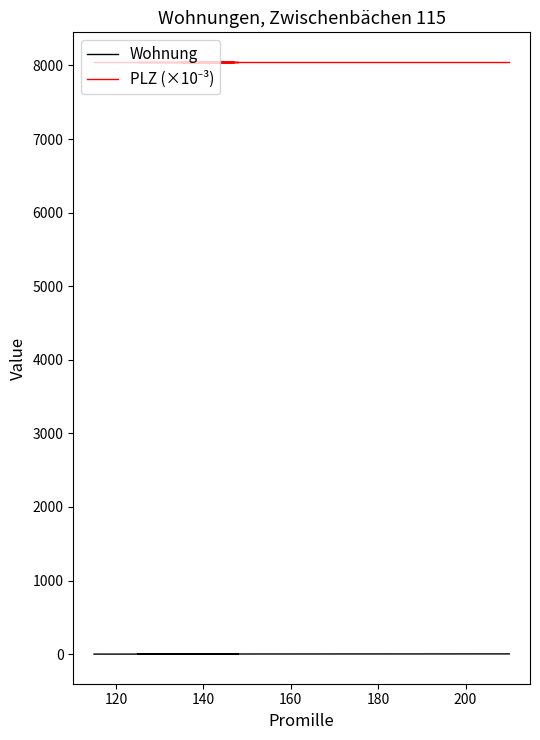

Reading left to right, transcribe all the data shown in this chart.

Wohnung: 0.1	0.2	1.1	1.2	1.3	1.4	3.1
PLZ (×10⁻³): 8048.0	8048.0	8048.0	8048.0	8048.0	8048.0	8048.0